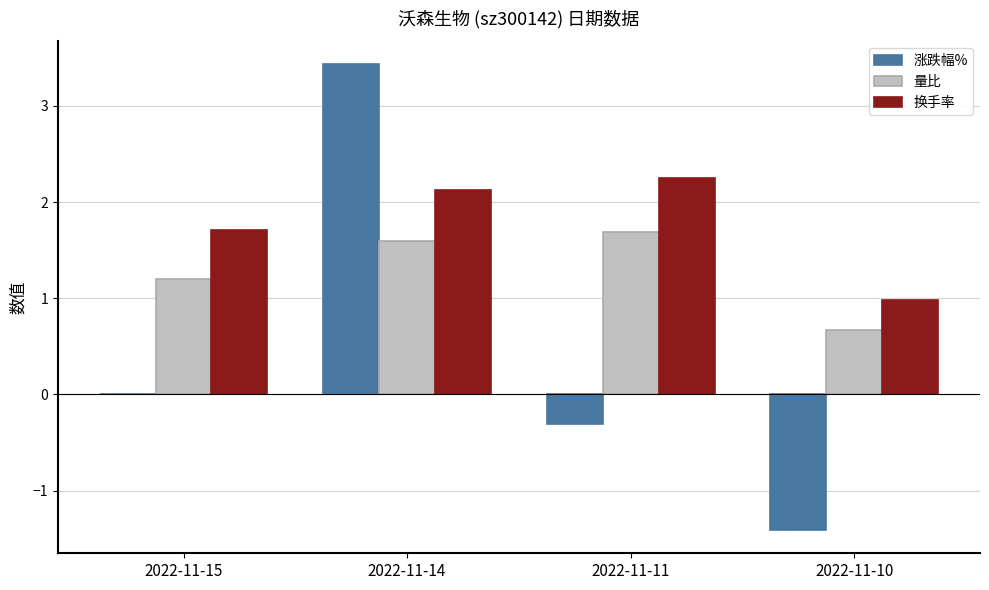

What is the approximate value of 量比 at 2022-11-10?

0.7